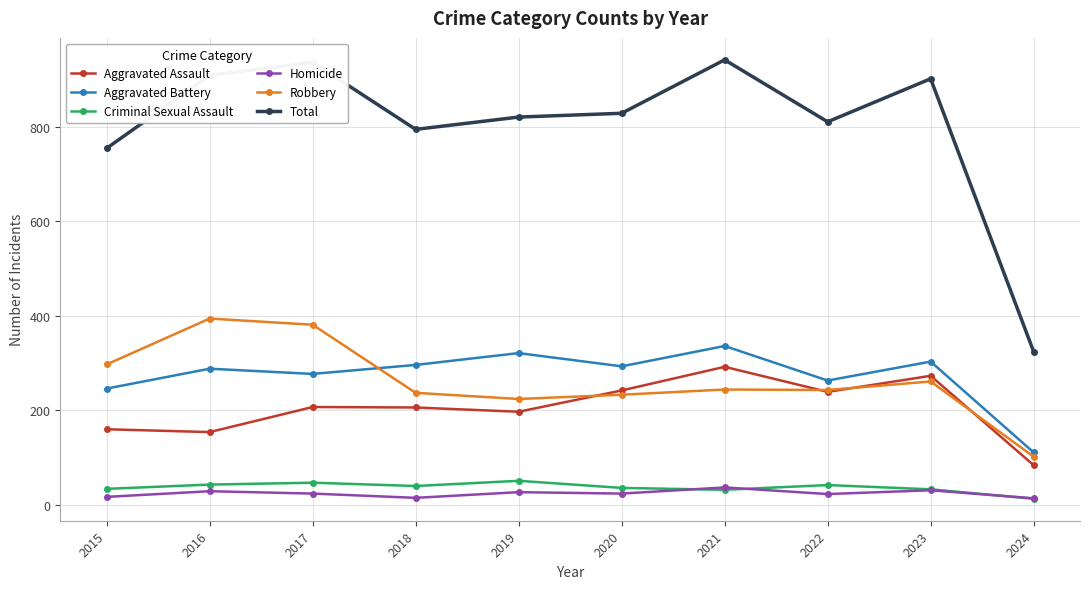

What is the average value of the Aggravated Assault series?

205